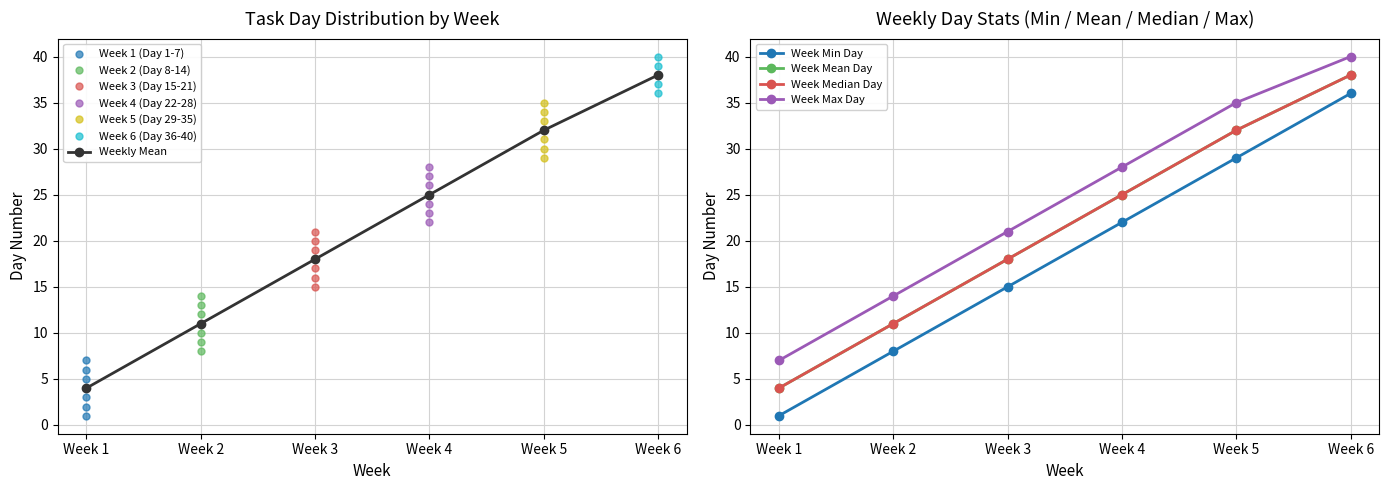

What is the sum of all Days 11-20 values?

155